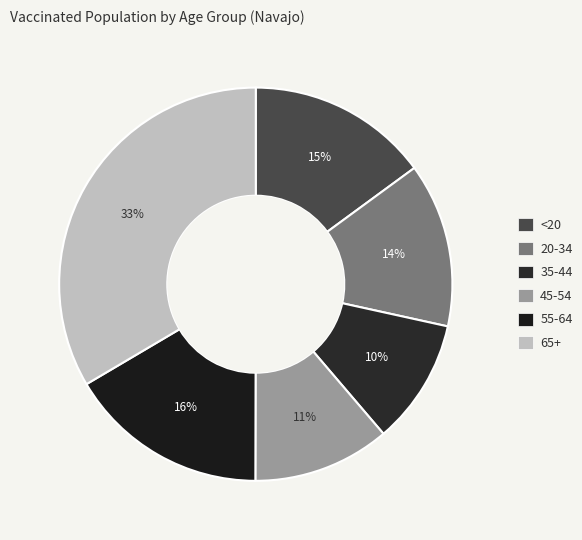

Is there a majority slice in this chart?

No